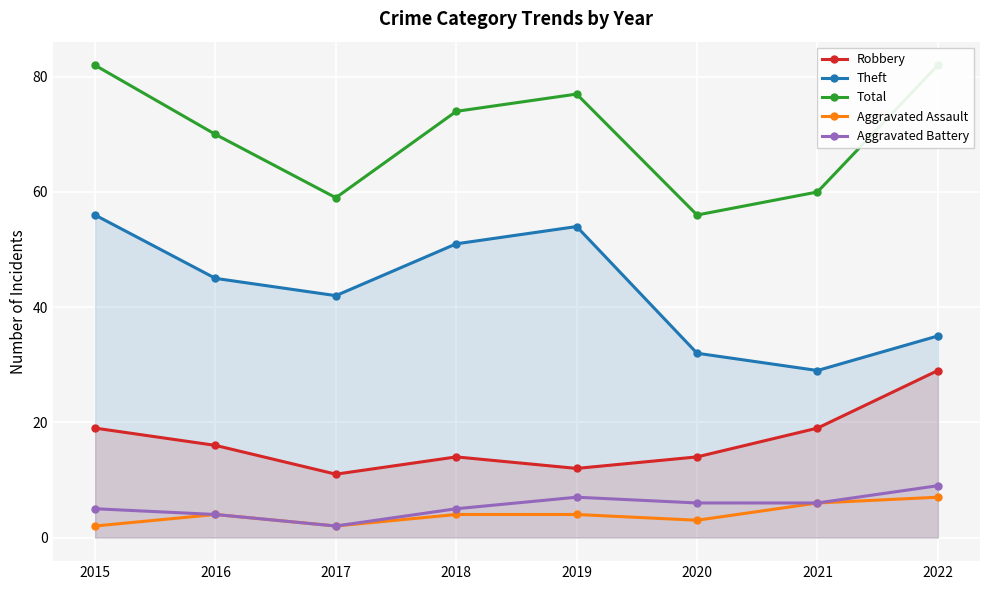

True or false: Robbery and Theft intersect in this chart.

False